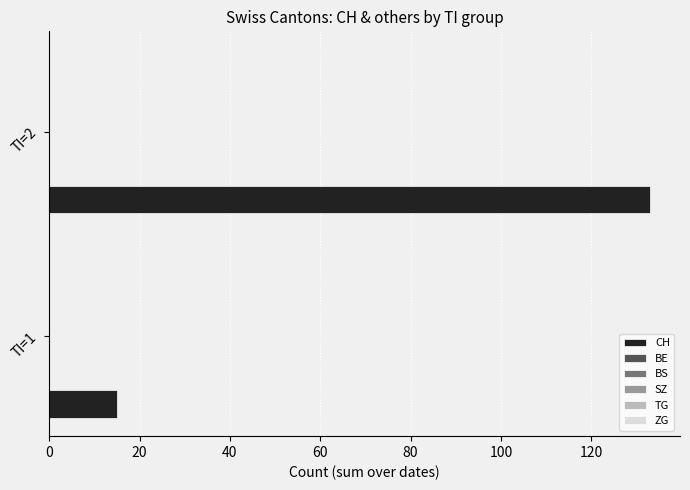

What is the greatest value displayed?

133